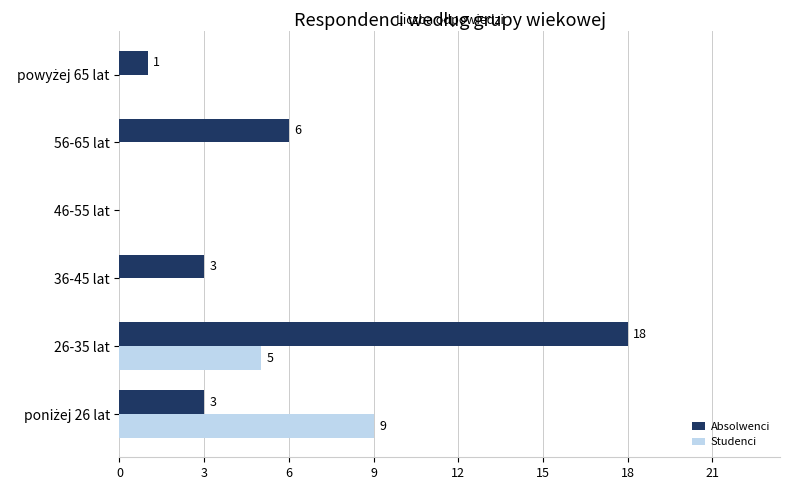

The Studenci series shows 2 at 26-35 lat. True or false?

False